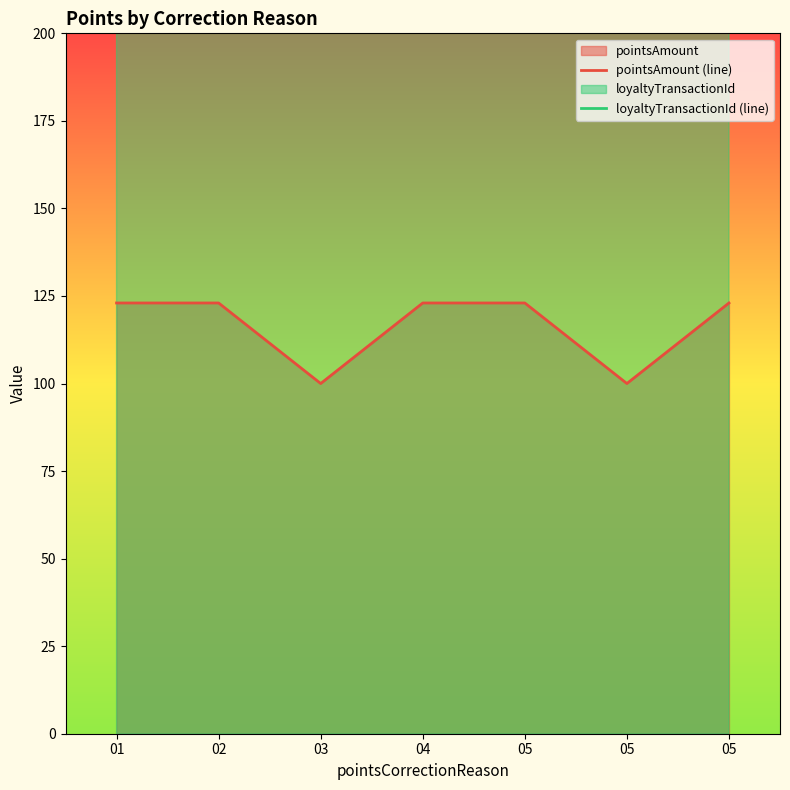

Does the chart display data point markers on the line(s)?

No